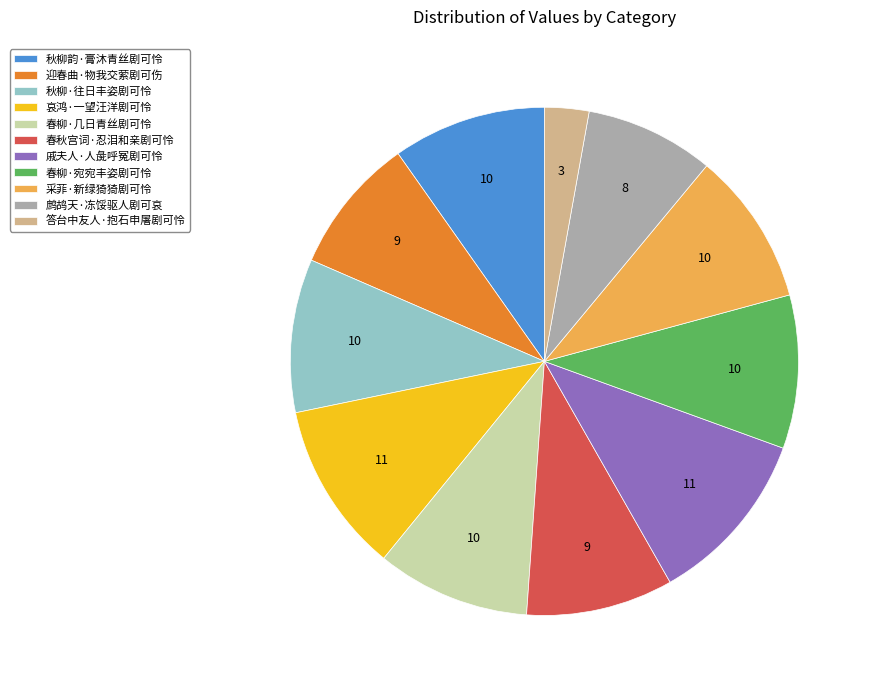

Is the sum of 采菲·新绿猗猗剧可怜 and 鹧鸪天·冻馁驱人剧可哀 greater than half?

No